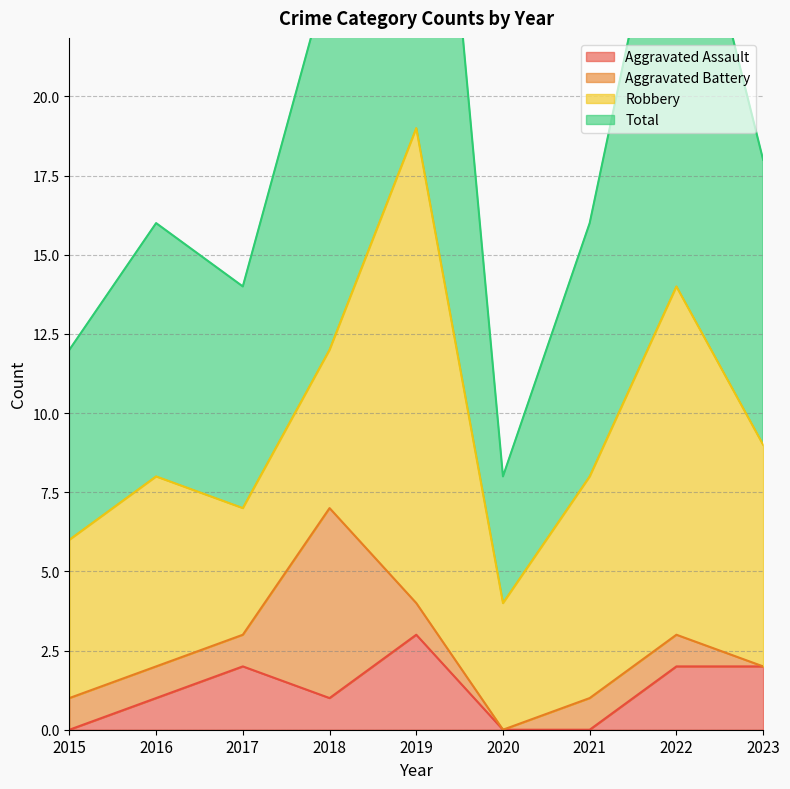

At which category is the sum across all series the highest?

2019